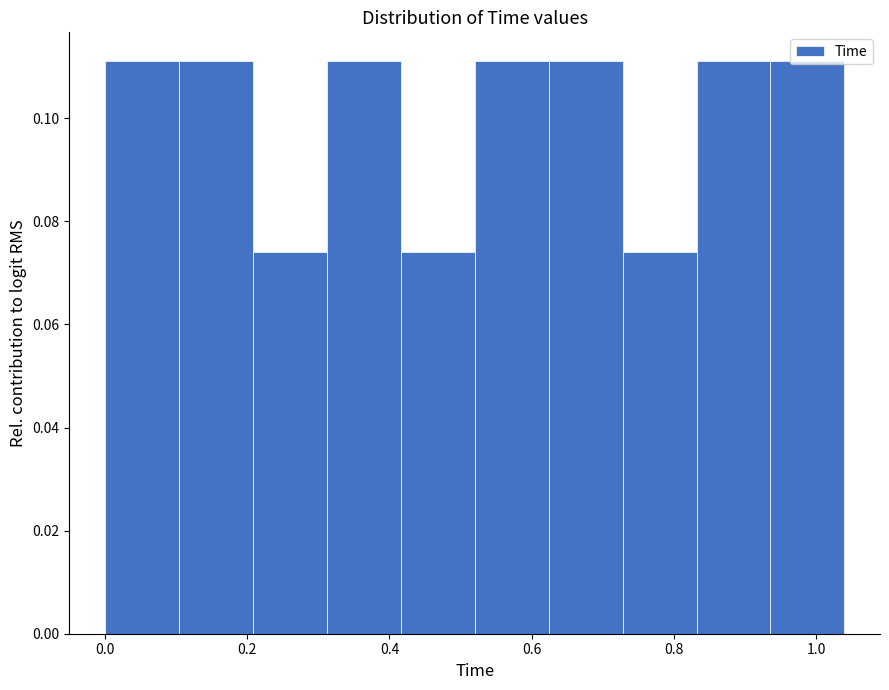

Reading left to right, list every bar in this chart as the range it spans on the x-axis followed by its height. Neither the bar edges nor the heights are printed on the chart, so give them approximately, as read against the axes.

0.000 to 0.104: 0.112
0.104 to 0.208: 0.112
0.208 to 0.312: 0.074
0.312 to 0.416: 0.112
0.416 to 0.520: 0.074
0.520 to 0.624: 0.112
0.624 to 0.728: 0.112
0.728 to 0.832: 0.074
0.832 to 0.936: 0.112
0.936 to 1.040: 0.112